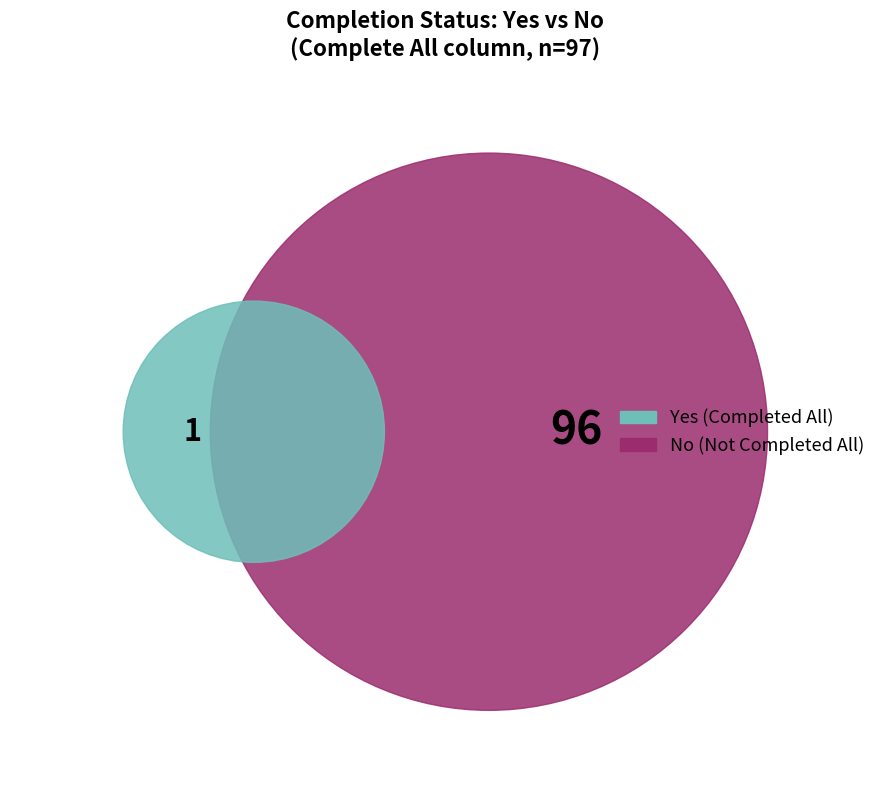

True or false: No accounts for 99% of the total.

True